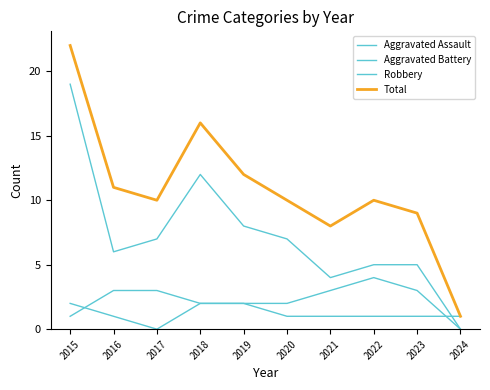

What is the spread (max minus min) of values at 2021?

7